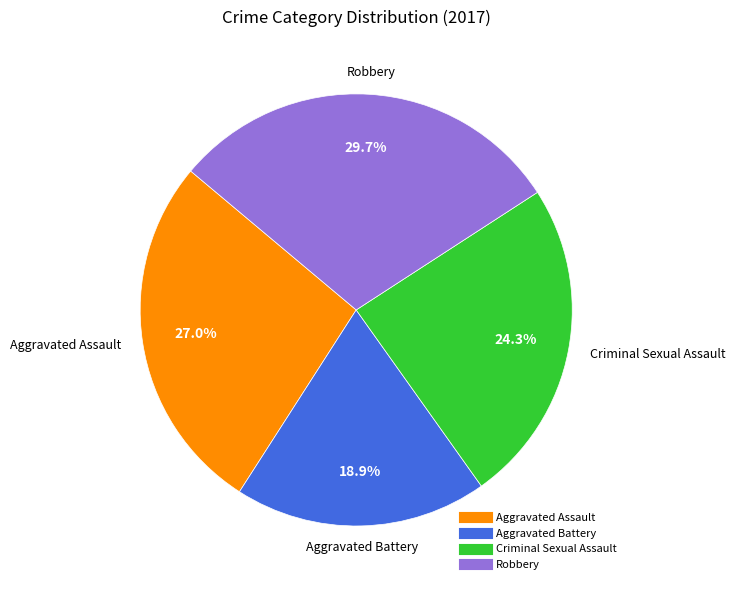

Between Robbery and Aggravated Battery, which is larger?

Robbery